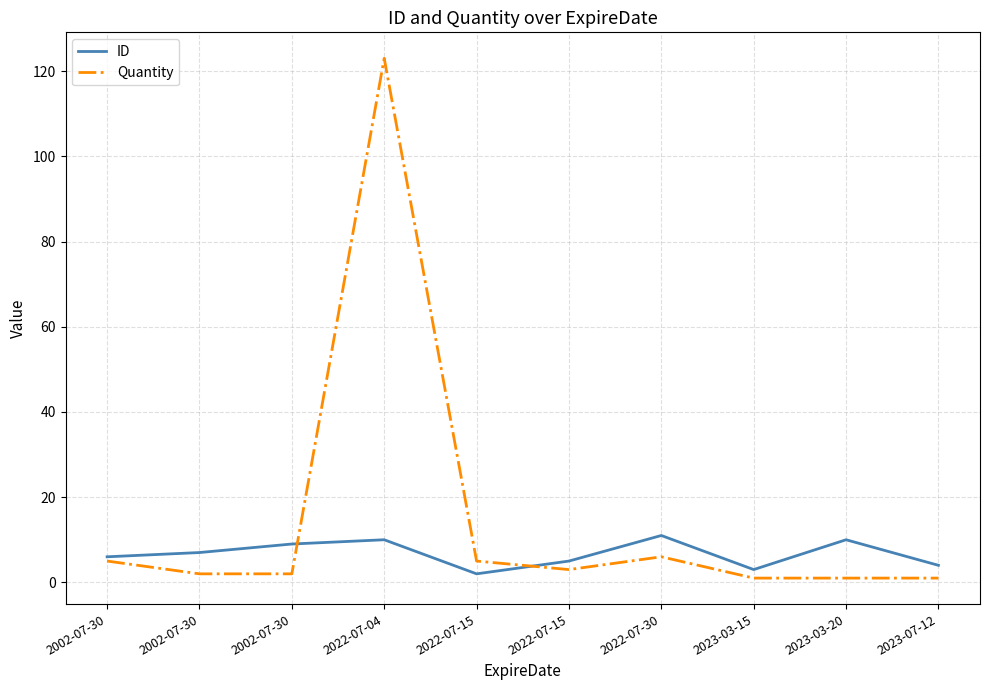

Where is the first local maximum for Quantity?

2022-07-04